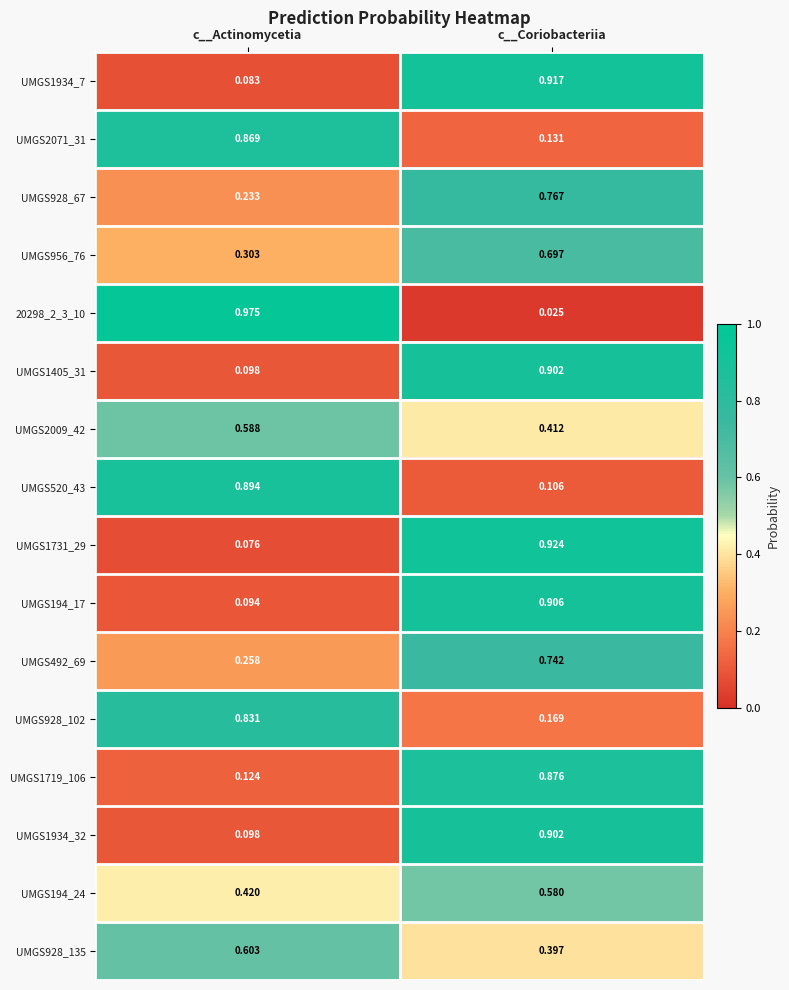

Rank the categories by UMGS1719_106 value from highest to lowest.

c__Coriobacteriia, c__Actinomycetia